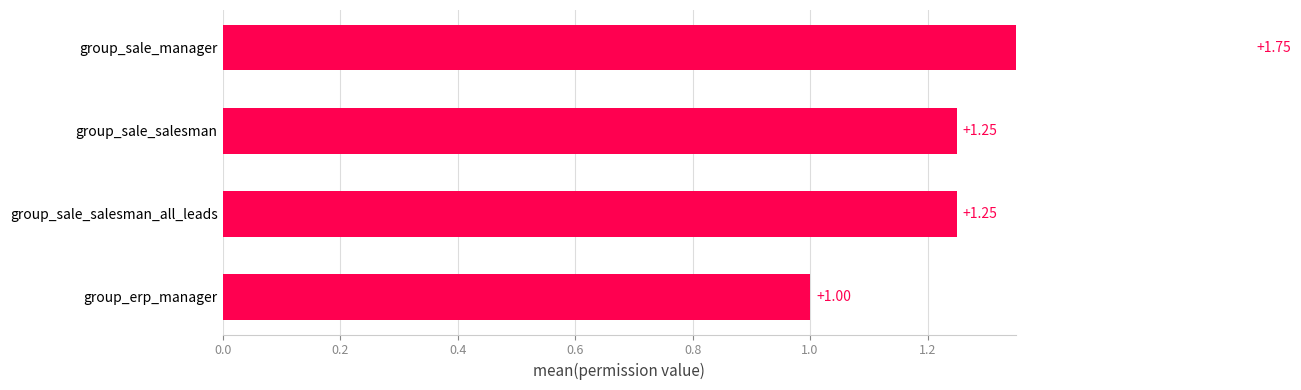

What is the difference between the maximum and minimum values?

0.8